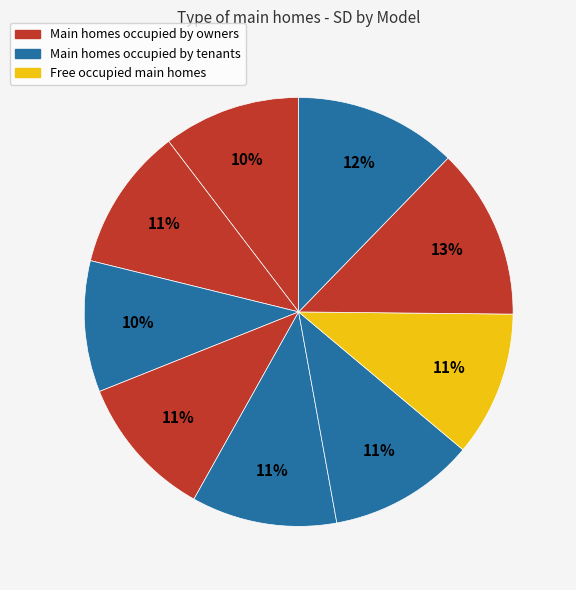

How many slices are in this pie chart?

9